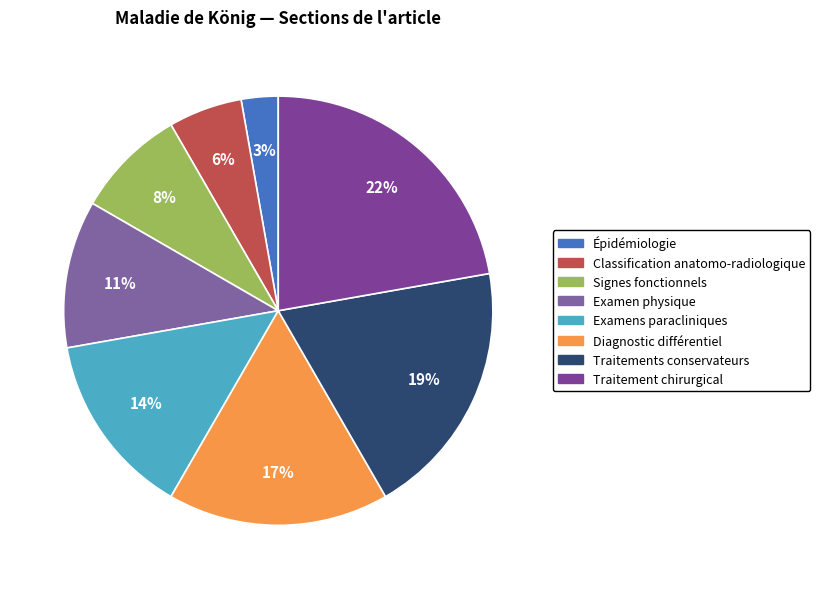

What percentage is NOT represented by Traitements conservateurs?

80.6%